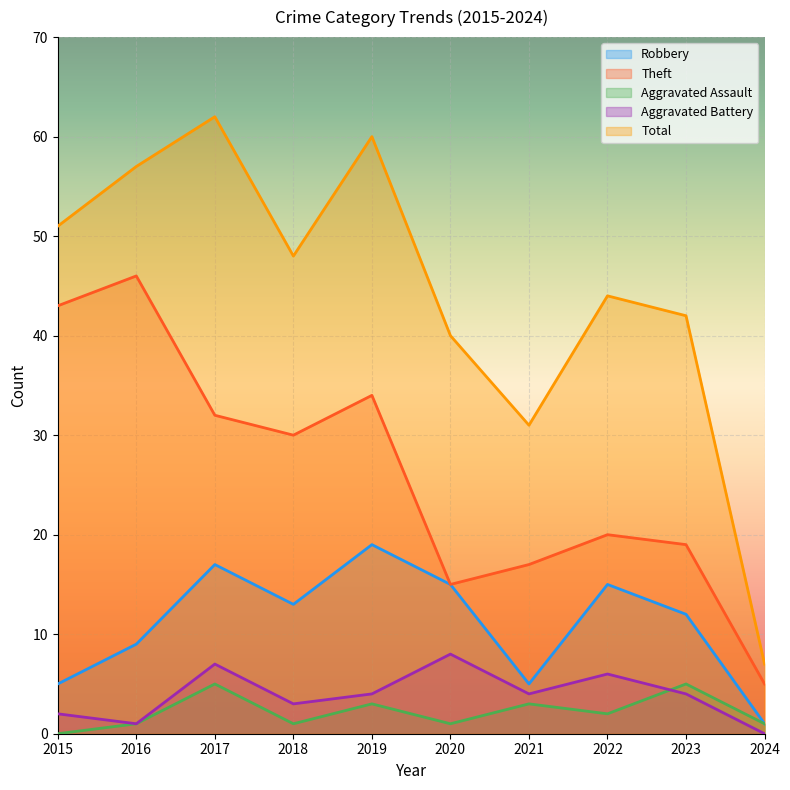

What is the maximum value for Total?

62